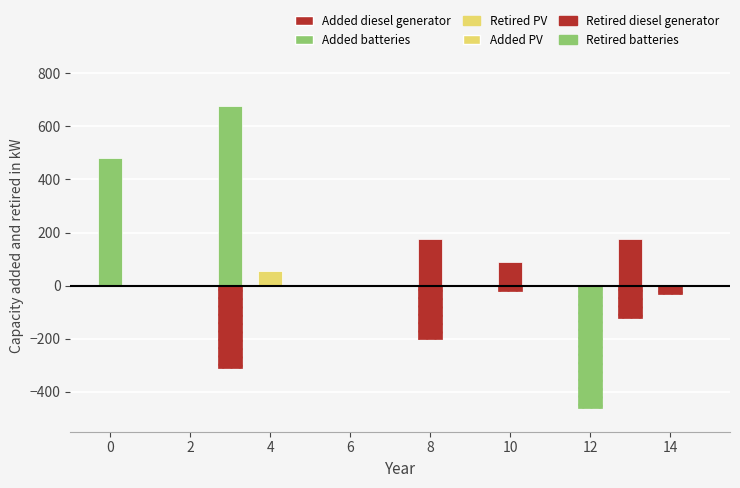

Rank the series at 4 from highest to lowest value.

Added batteries, Added diesel generator, Added PV, Retired batteries, Retired PV, Retired diesel generator